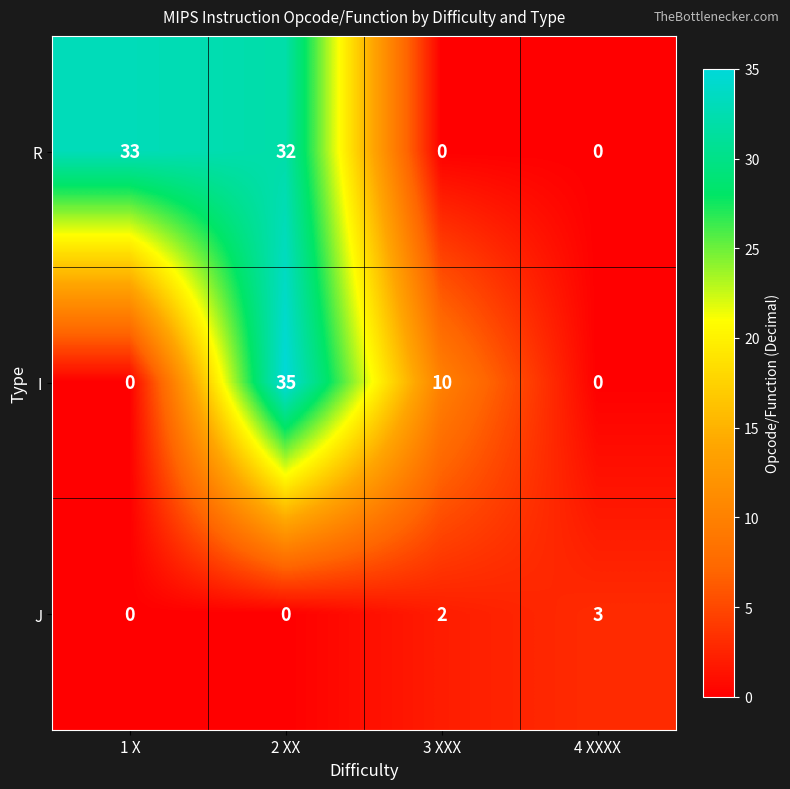

What value does the J series have at 4 XXXX?

3